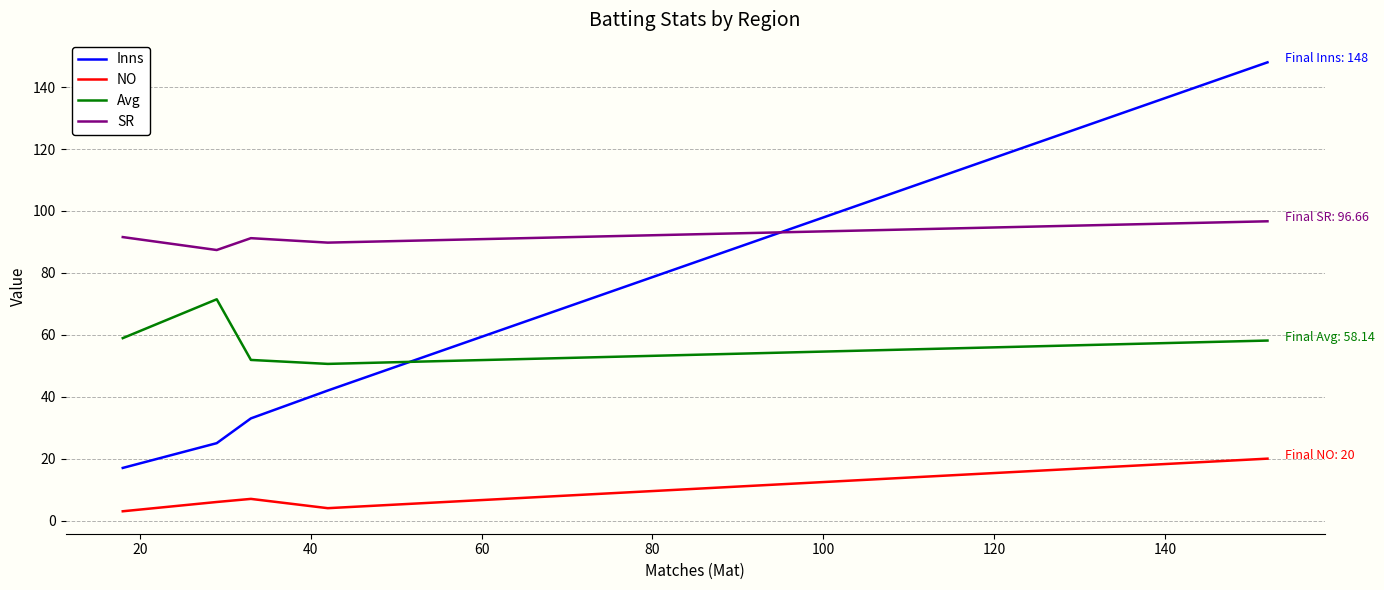

What is the difference between the maximum and minimum values in the SR series?

9.3